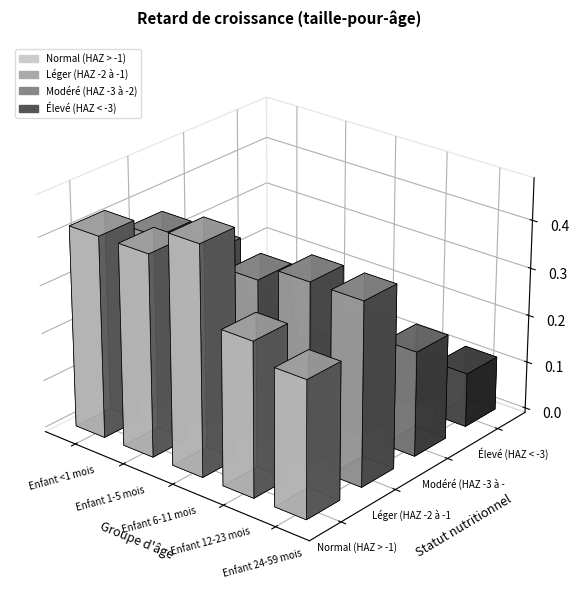

What is the label of the 1st bar from the right?

Enfant 24-59 mois